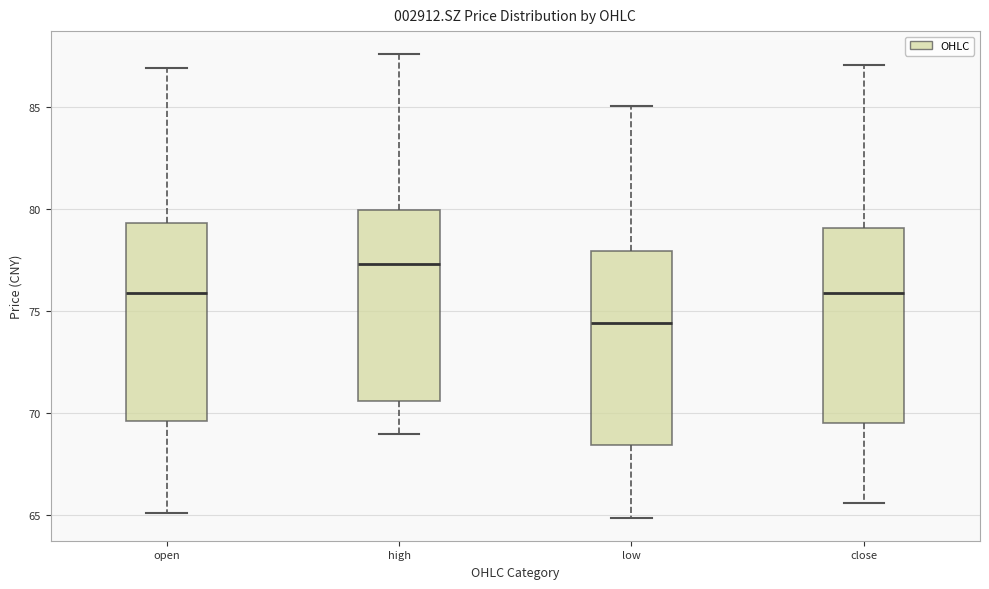

Which box has the lowest median line?

low